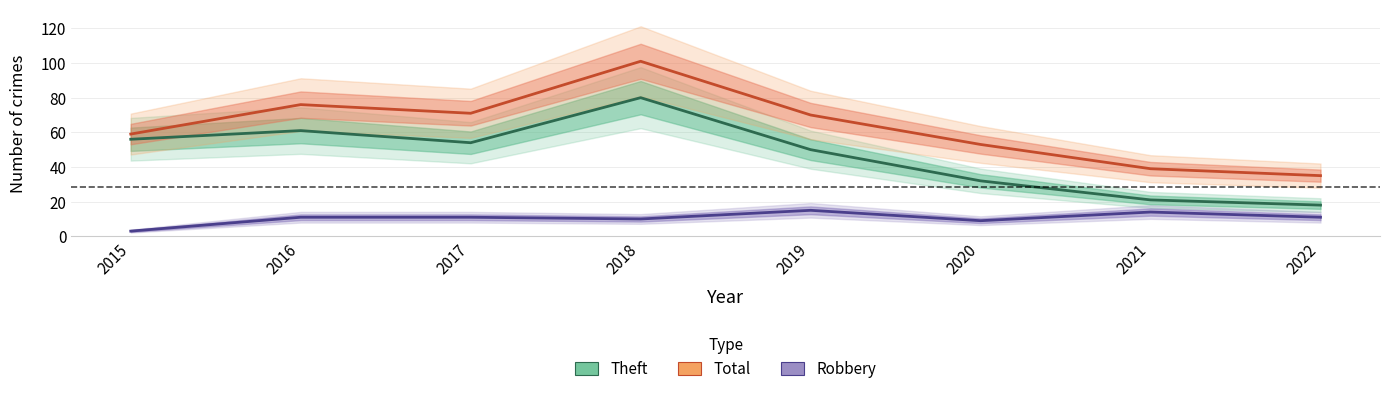

The Total series shows 76 at 2016. True or false?

True